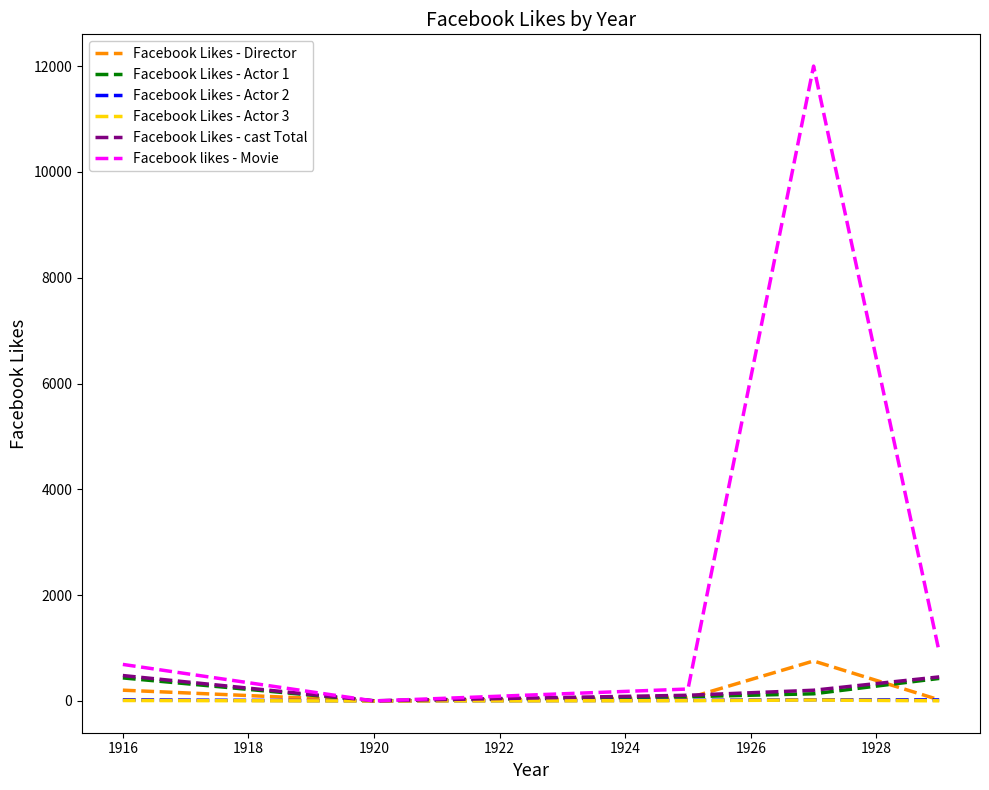

What is the highest value of the Facebook likes - Movie series?

12000